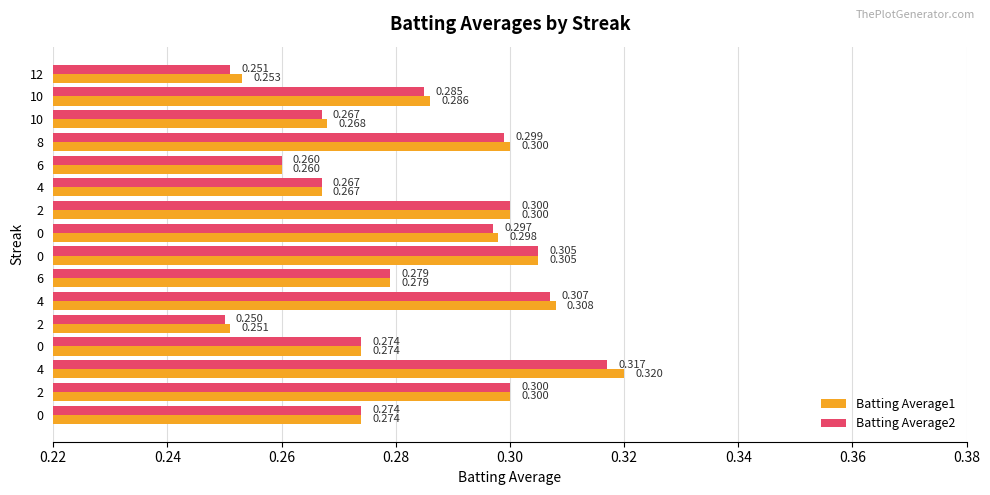

What are all the series names shown in the legend?

Batting Average1, Batting Average2